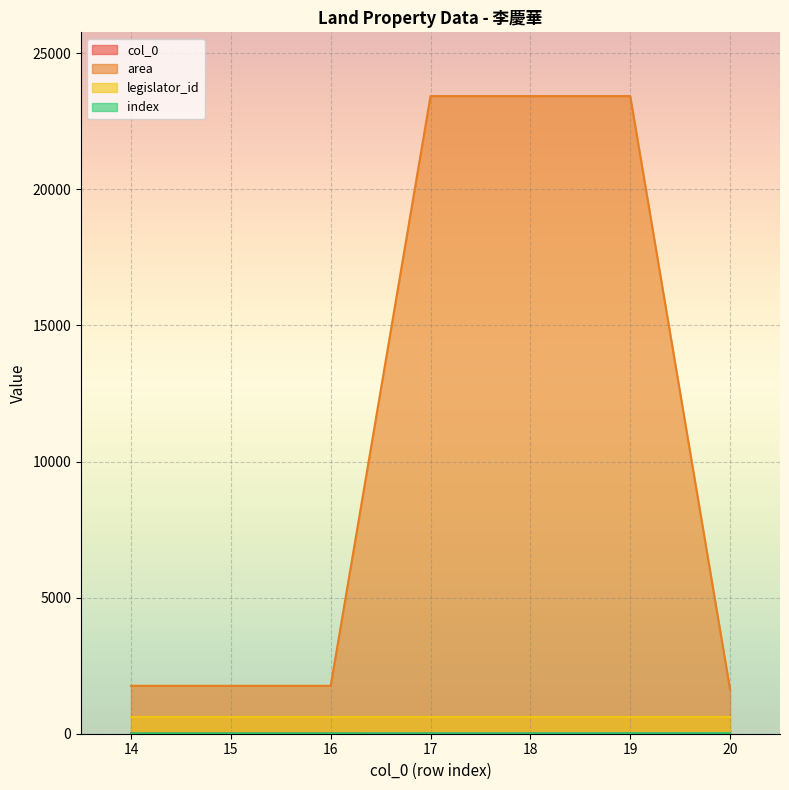

The value of area at 16 is 1760. True or false?

True